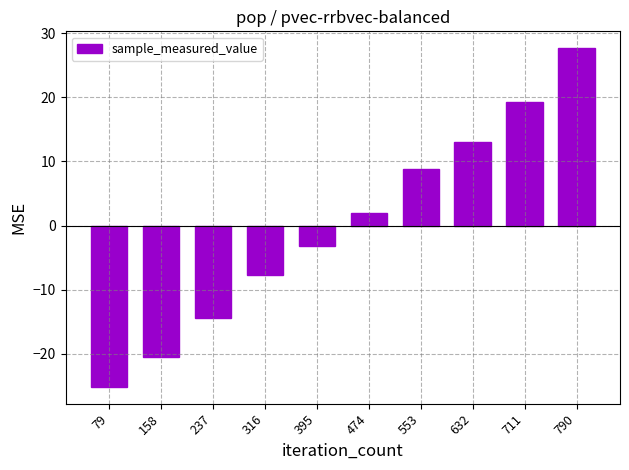

Reading left to right, extract all data points from this chart.

79=-25.1	158=-20.4	237=-14.3	316=-7.7	395=-3.1	474=2.0	553=8.8	632=13.0	711=19.3	790=27.7